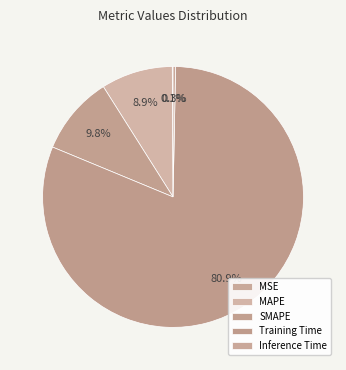

Count the number of slices in the pie.

5